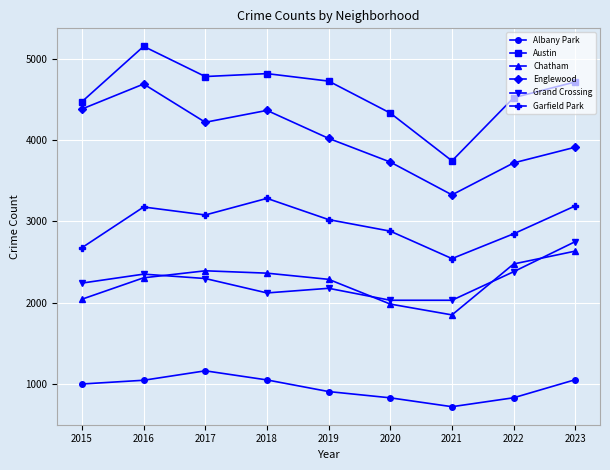

Is the value of Englewood at 2015 greater than the value of Chatham at 2019?

Yes